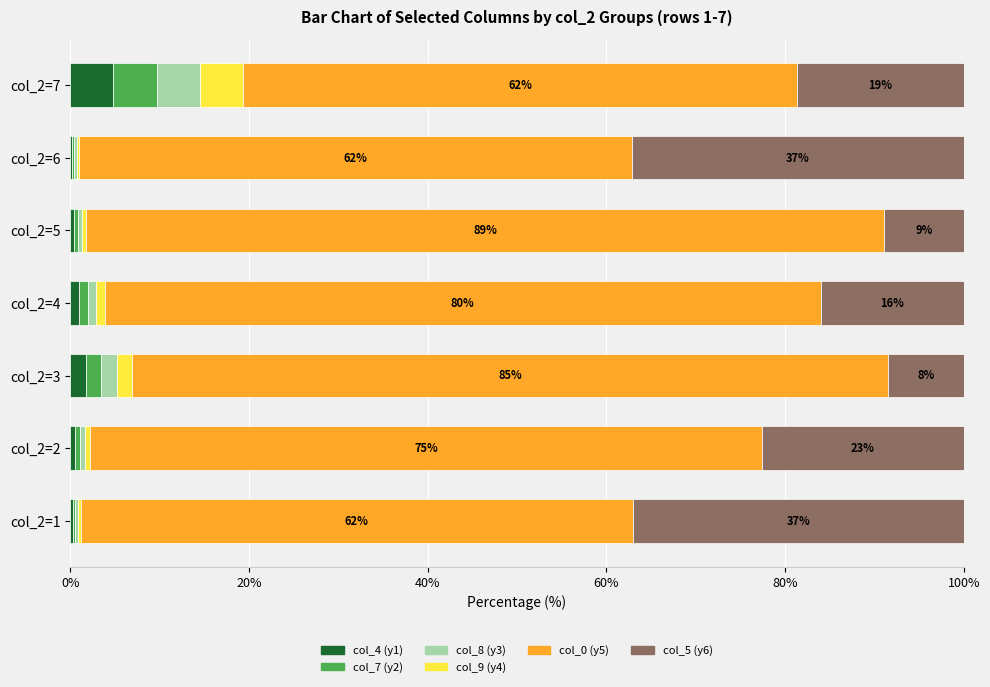

What is the maximum value for col_4 (y1)?

4.8